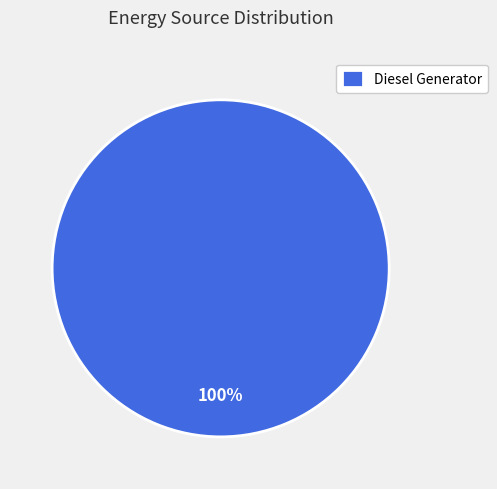

How many slices are in this pie chart?

1